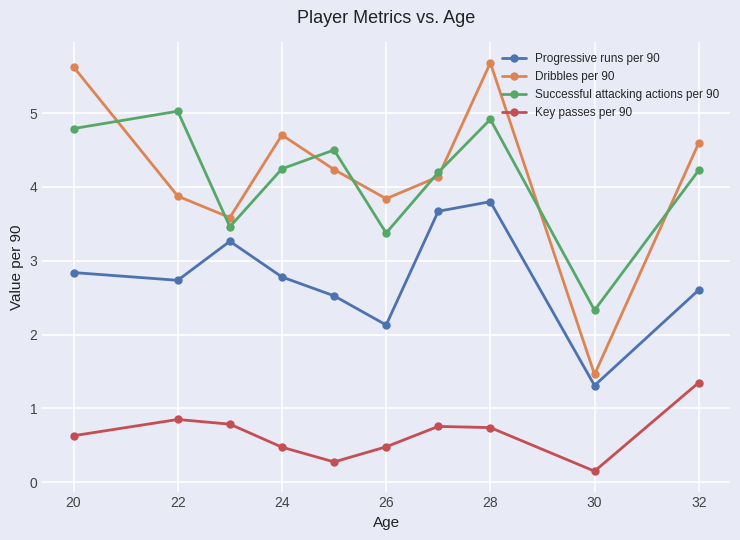

What is the minimum value for Dribbles per 90?

1.5